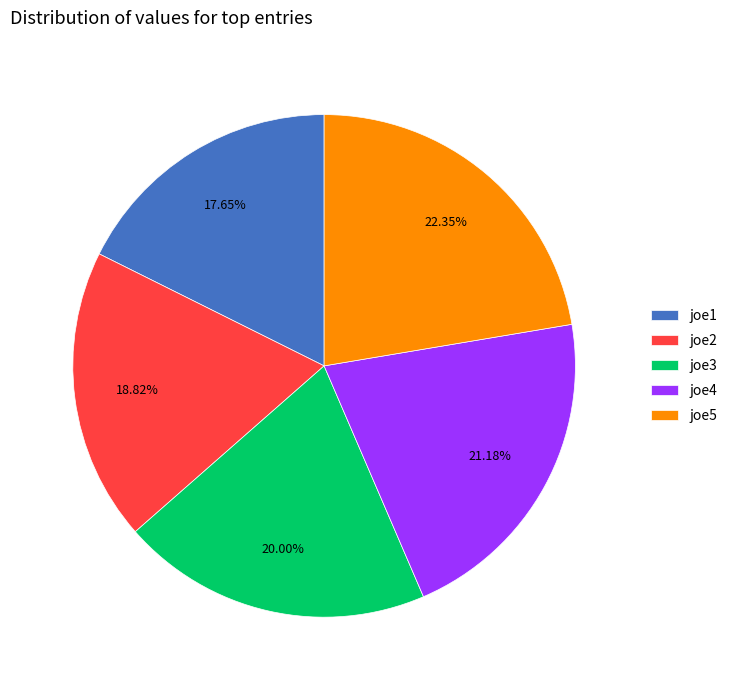

To the nearest percent, what percentage of the pie is joe3?

20%